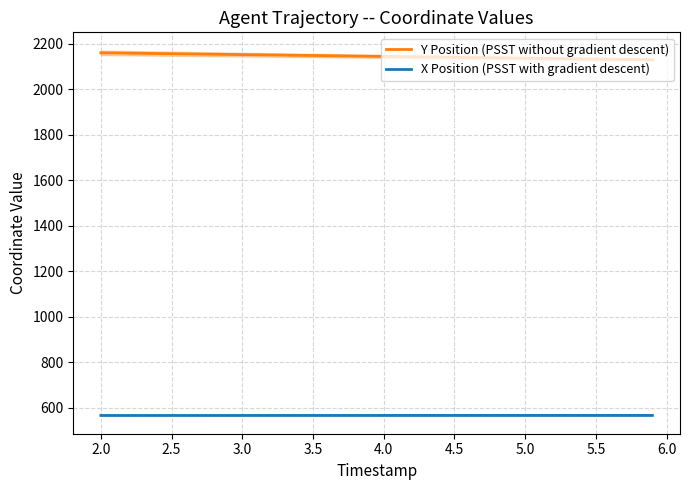

Reading left to right, extract all data points from this chart.

Y Position (PSST without gradient descent): 2159.1	2155.2	2151.3	2147.3	2143.4	2139.5	2135.7	2131.9	2128.9
X Position (PSST with gradient descent): 567.2	567.3	567.3	567.3	567.4	567.4	567.4	567.4	567.4